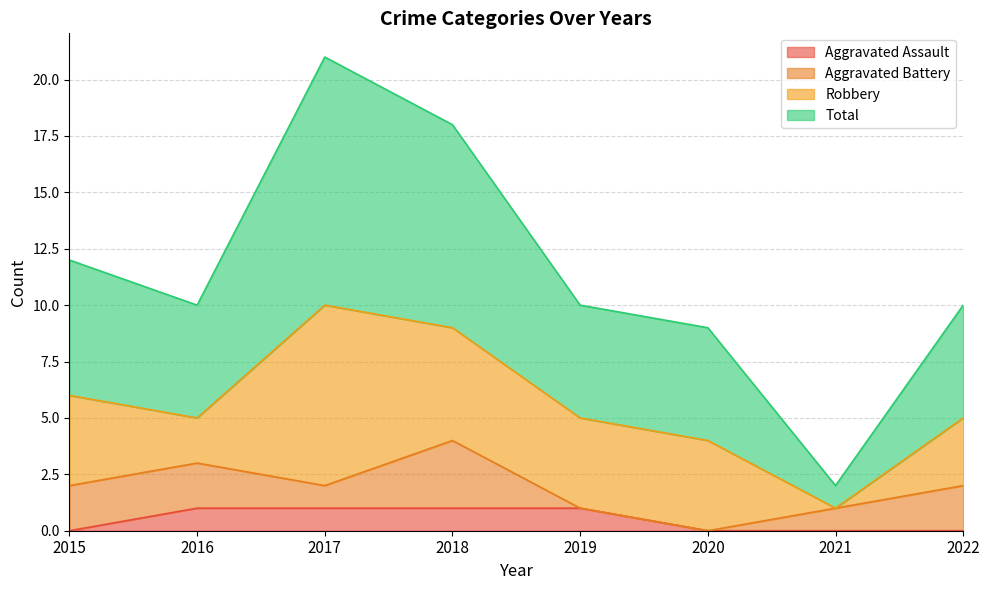

How many categories are shown in the chart?

8